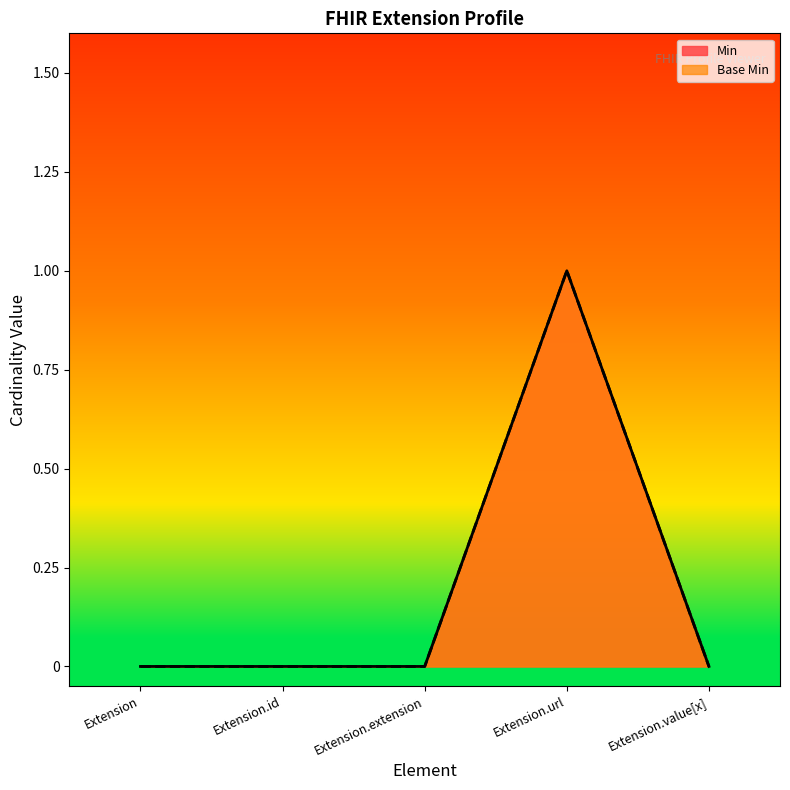

Count the number of data series in this chart.

2